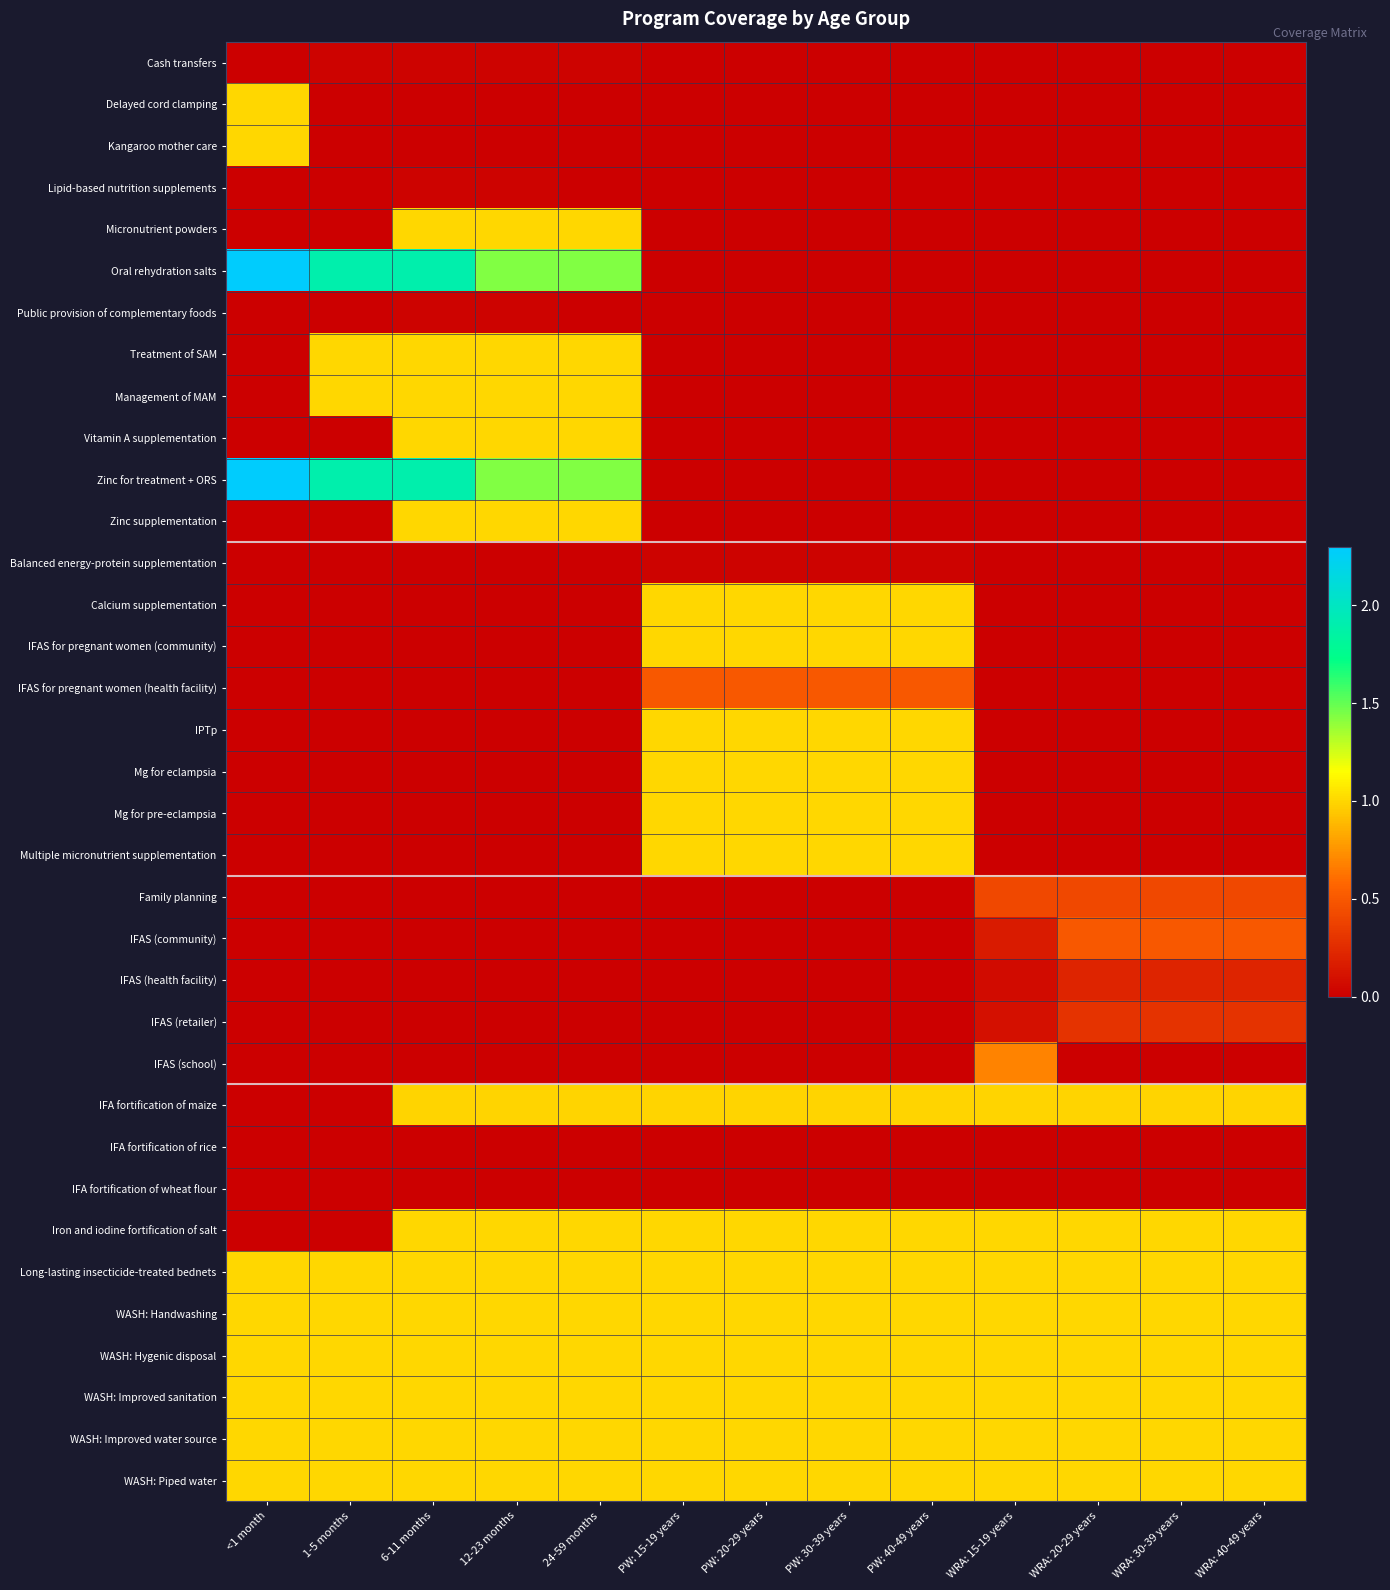

What is the total value across all series at 1-5 months?

11.8